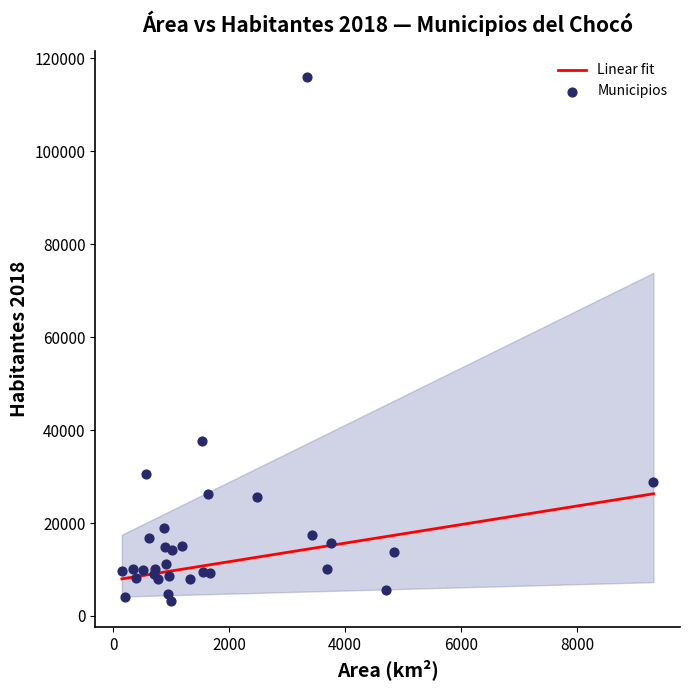

What Y value in the scatter plot is closest to 59616?

37706